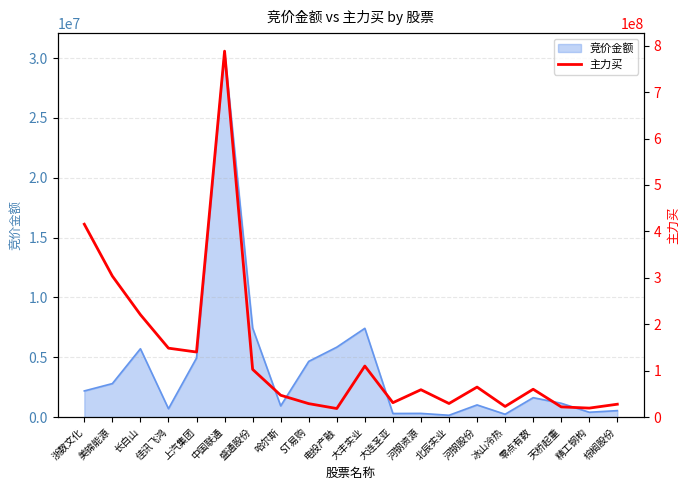

What position from the left is 河钢资源?

13